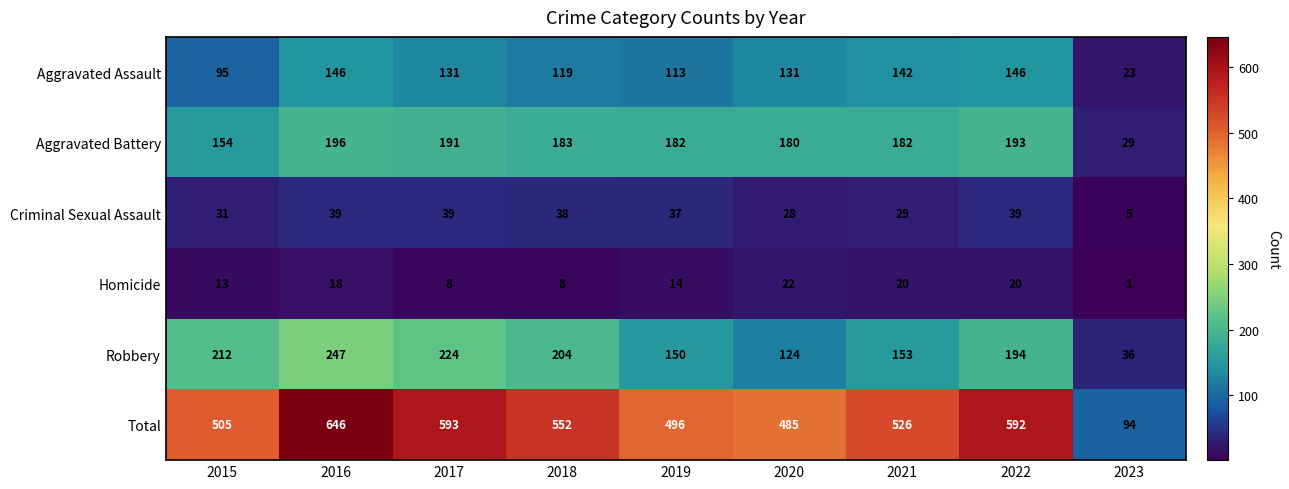

Which series has the largest range (max minus min)?

Total